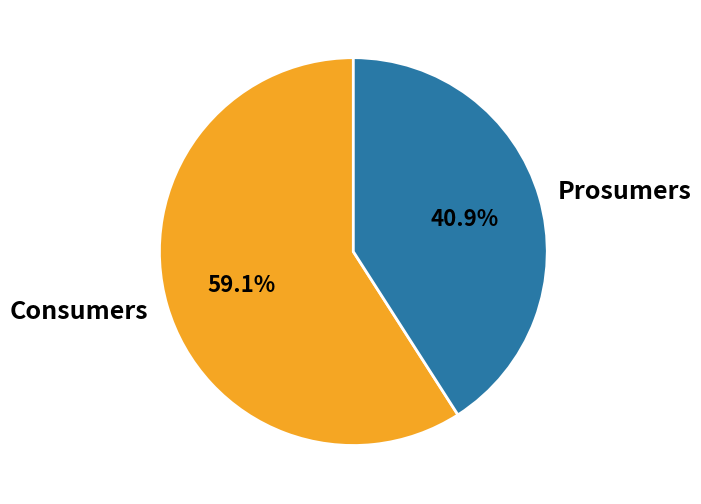

Which slice represents more than half of the pie?

Consumers